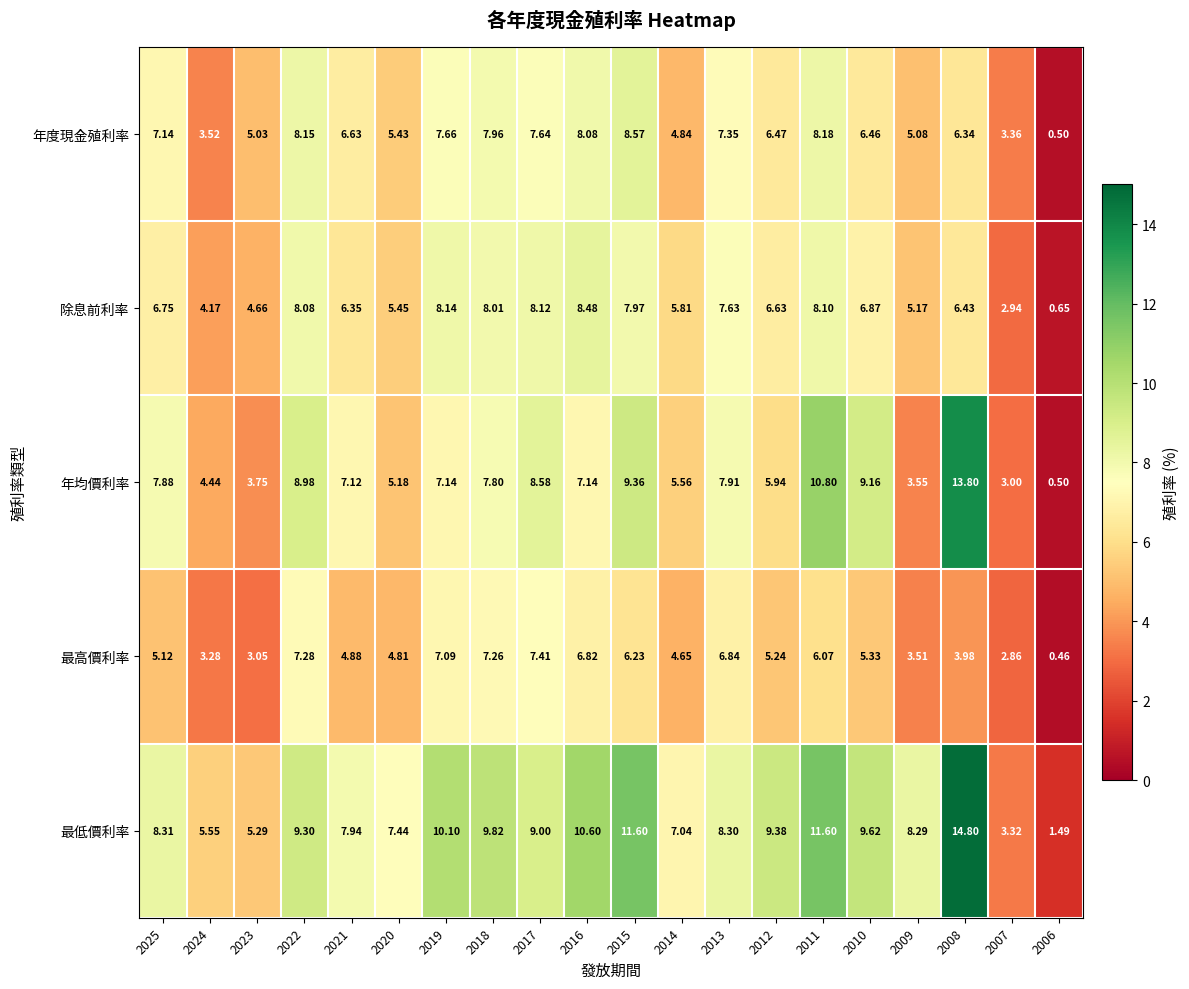

Is the value of 除息前利率 at 2021 greater than the value of 最低價利率 at 2012?

No